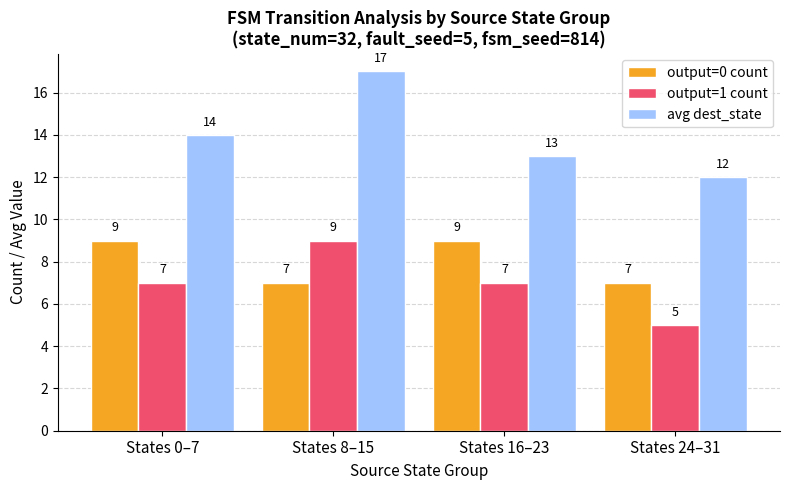

What is the maximum value shown in the chart?

17